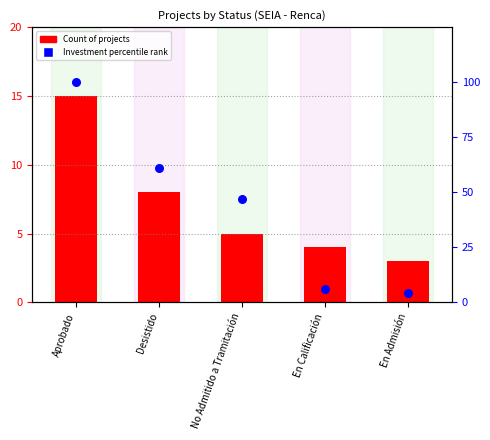

Which series reaches the maximum Y coordinate?

Investment percentile